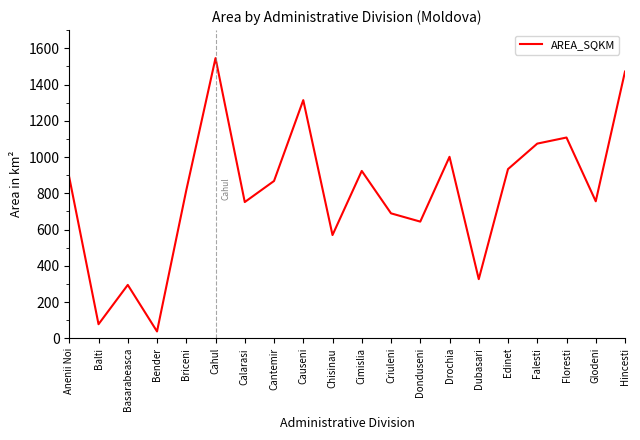

What is the smallest value displayed?

38.0